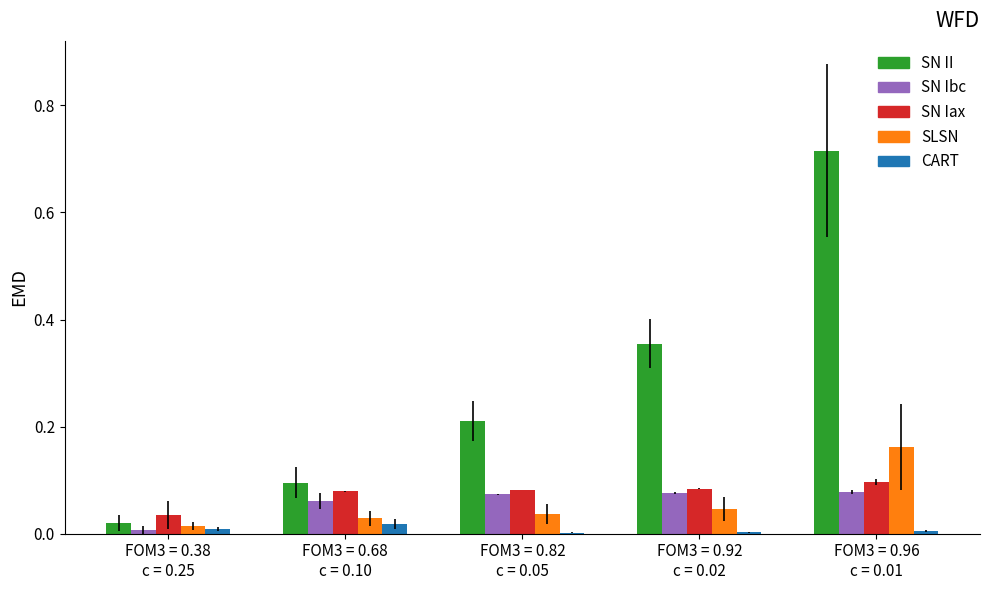

Which series has the largest total across all categories?

SN II